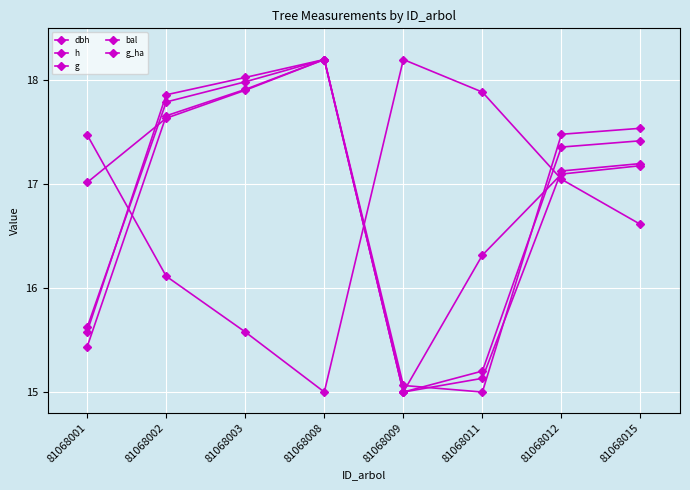

True or false: g_ha has a value of 17.0 at 81068001.

True